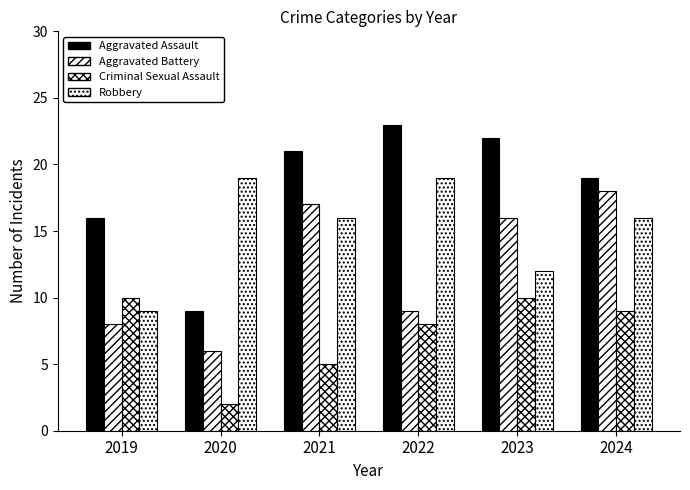

Reading right to left, extract all data points from this chart.

Aggravated Assault: 2024=19	2023=22	2022=23	2021=21	2020=9	2019=16
Aggravated Battery: 2024=18	2023=16	2022=9	2021=17	2020=6	2019=8
Criminal Sexual Assault: 2024=9	2023=10	2022=8	2021=5	2020=2	2019=10
Robbery: 2024=16	2023=12	2022=19	2021=16	2020=19	2019=9